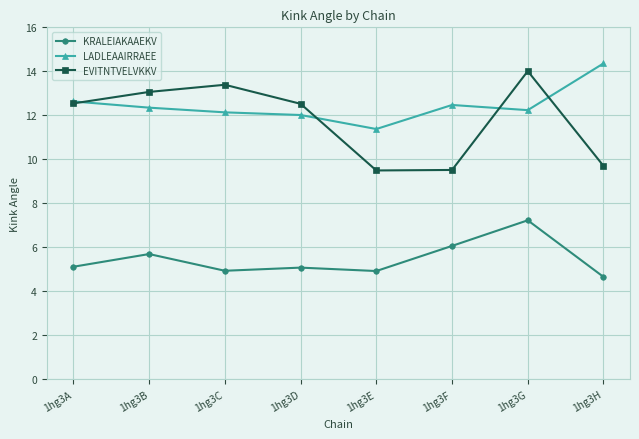

Read the KRALEIAKAAEKV value at 1hg3D.

5.1